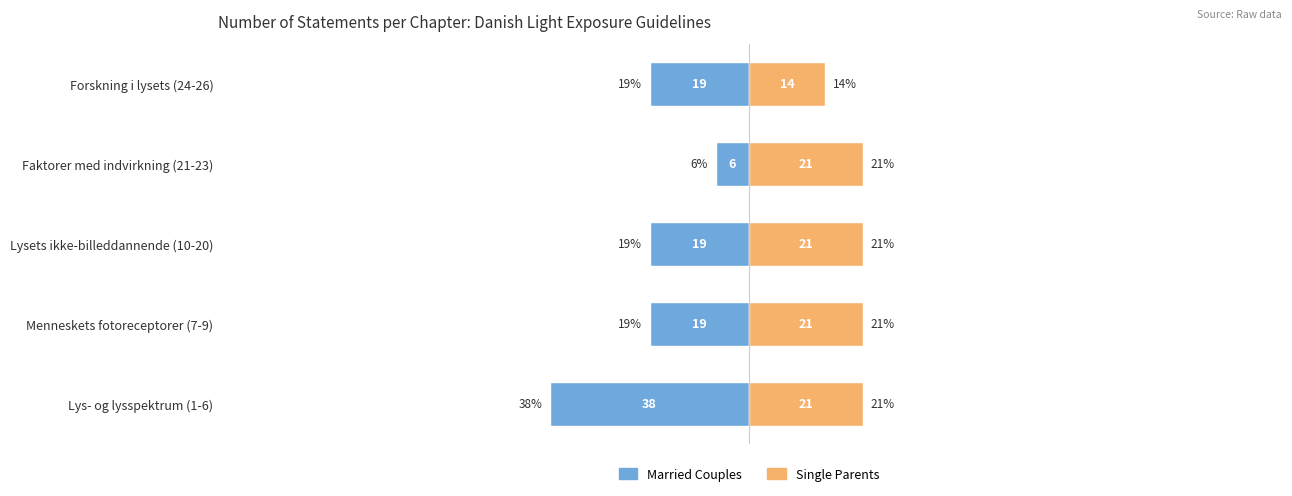

True or false: Single Parents has a value of 21.4 at Menneskets fotoreceptorer (7-9).

True